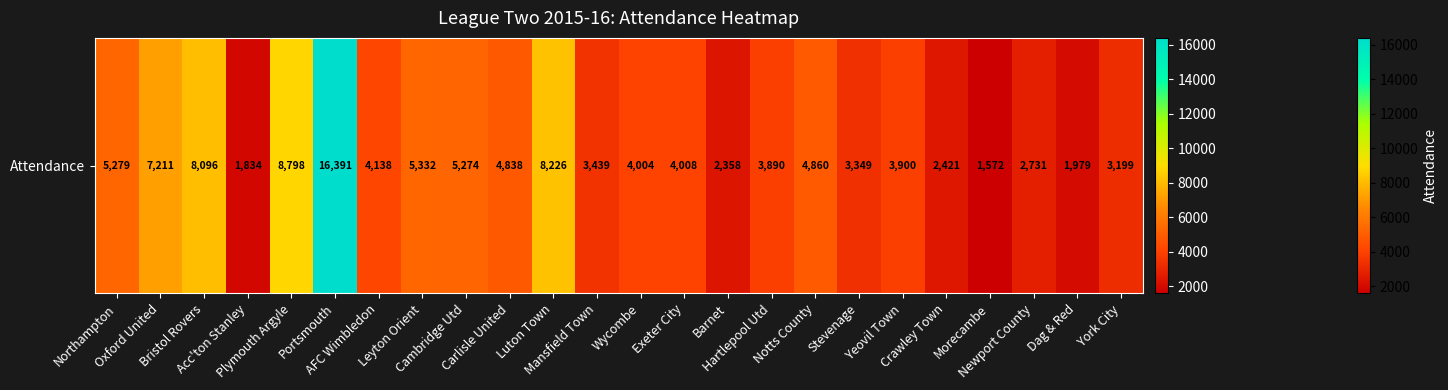

What is the difference between the maximum and minimum values?

14819